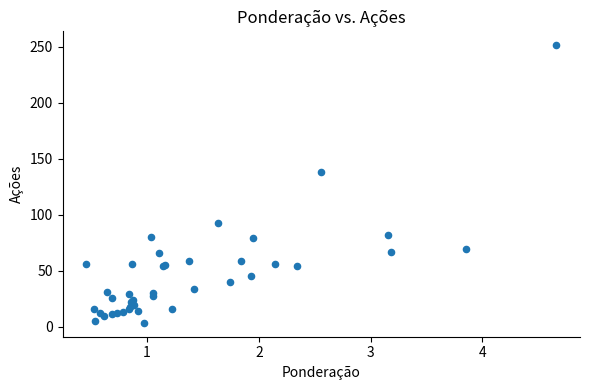

What Y value in the scatter plot is closest to 127?

138.6